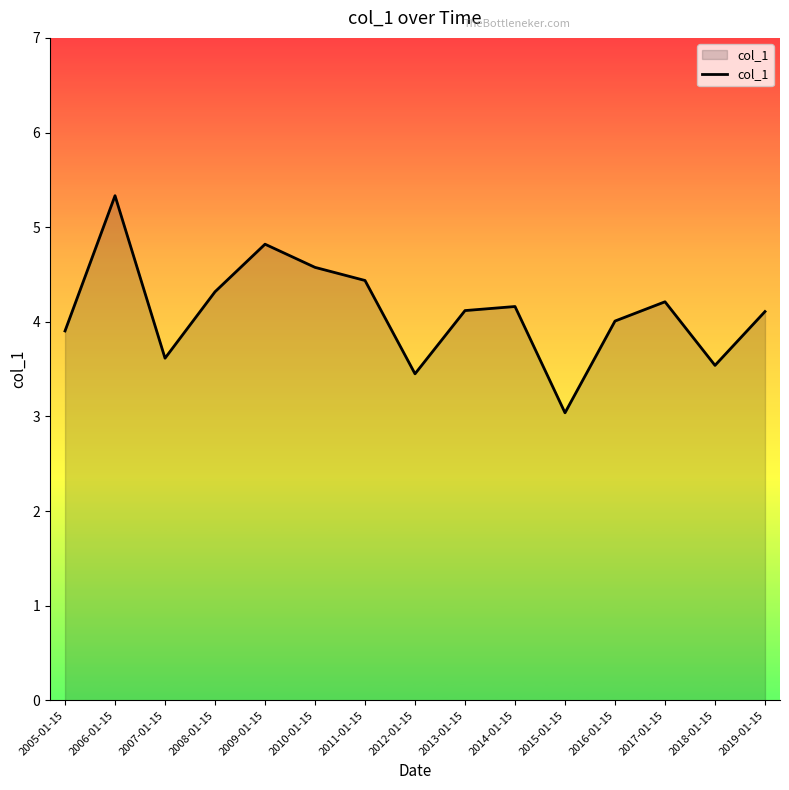

Approximately how many times larger is the value at 2008-01-15 compared to 2005-01-15?

1.1